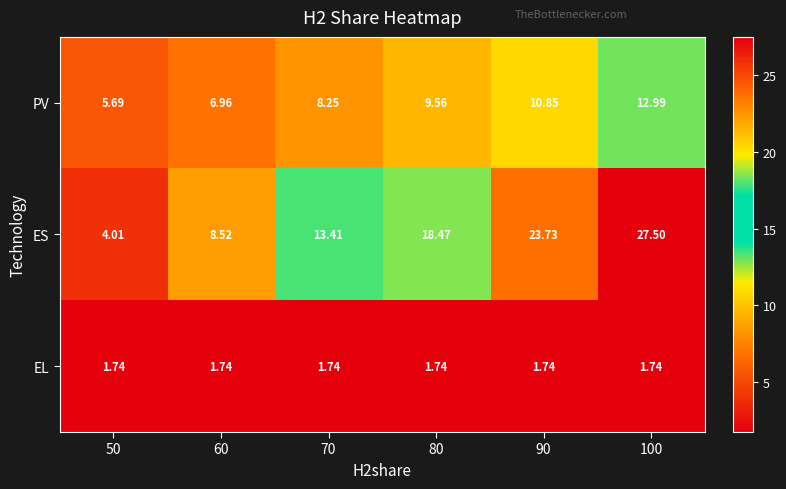

Which series has the largest range (max minus min)?

ES